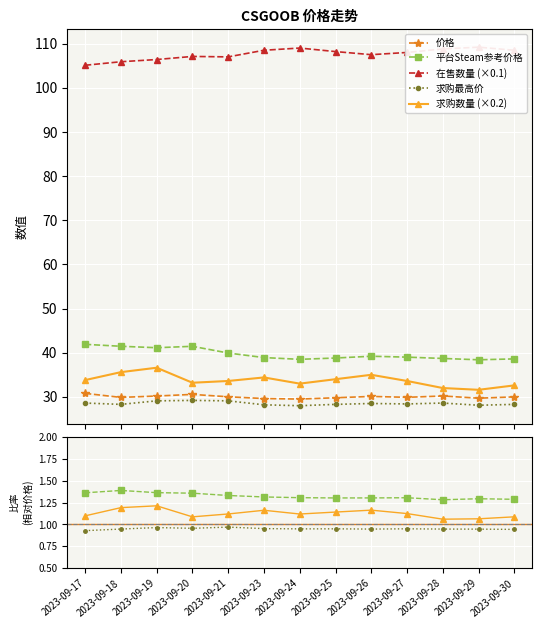

List the series in order of their peak value, lowest first.

求购最高价, 价格, 求购数量, 平台Steam参考价格, 在售数量